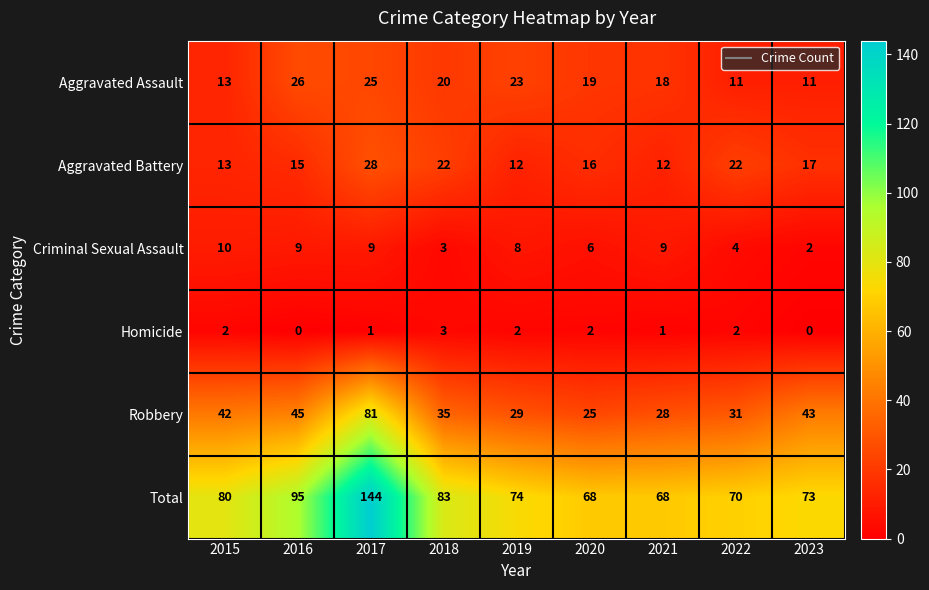

Rank the series by their maximum value, from lowest to highest.

Homicide, Criminal Sexual Assault, Aggravated Assault, Aggravated Battery, Robbery, Total